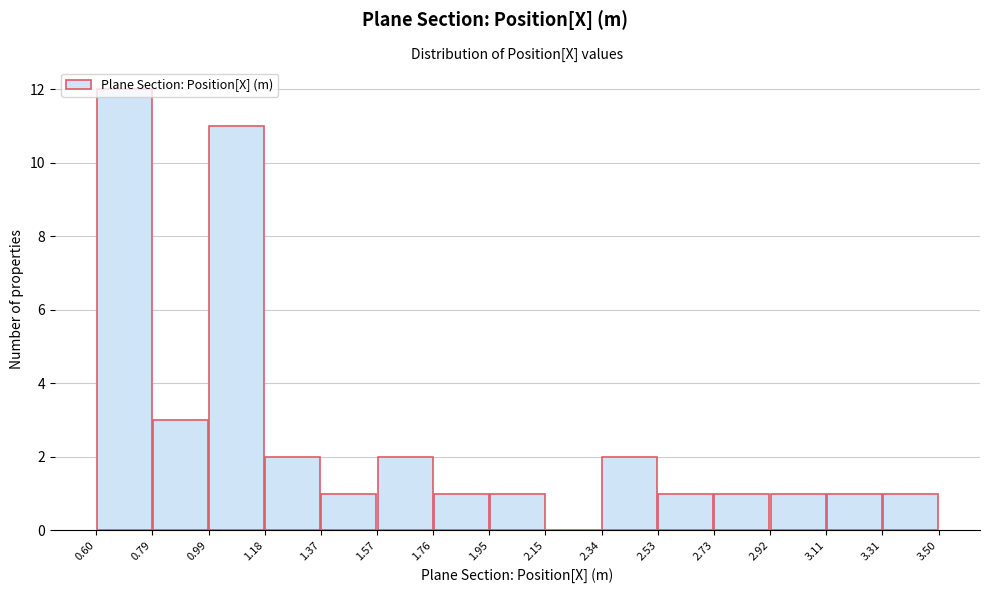

Reading left to right, transcribe this chart: for each bar, give the range it covers on the x-axis and its height. The values are not printed on the chart, so give them approximately, as read against the axis.

0.60 to 0.79: 12
0.79 to 0.99: 3
0.99 to 1.18: 11
1.18 to 1.37: 2
1.37 to 1.57: 1
1.57 to 1.76: 2
1.76 to 1.95: 1
1.95 to 2.15: 1
2.15 to 2.34: 0
2.34 to 2.53: 2
2.53 to 2.73: 1
2.73 to 2.92: 1
2.92 to 3.11: 1
3.11 to 3.31: 1
3.31 to 3.50: 1